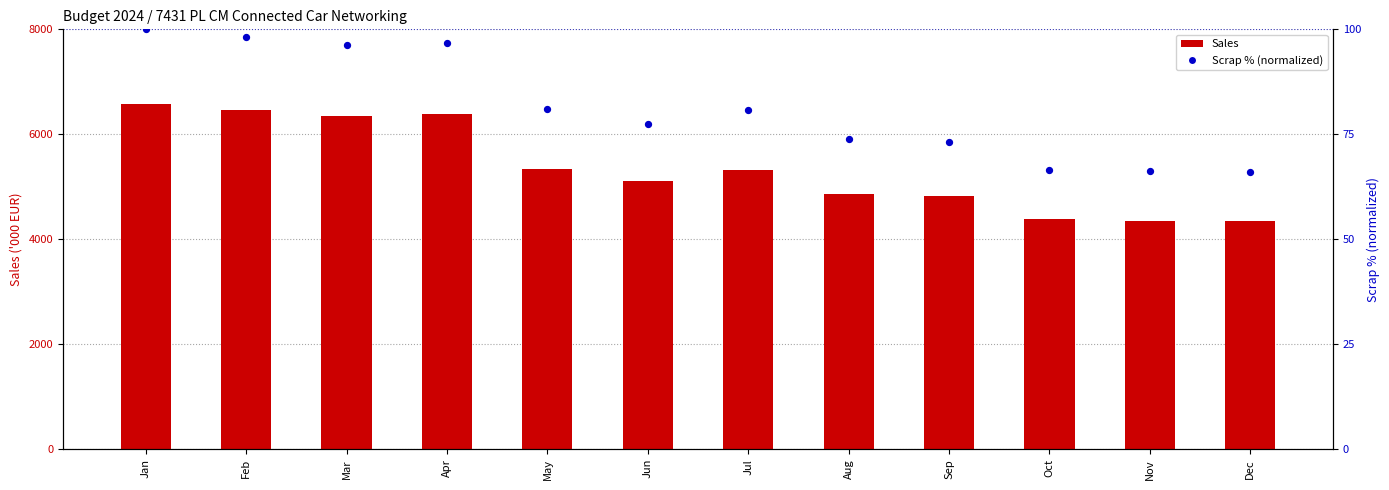

What is the total value across all series at Jul?

5404.8